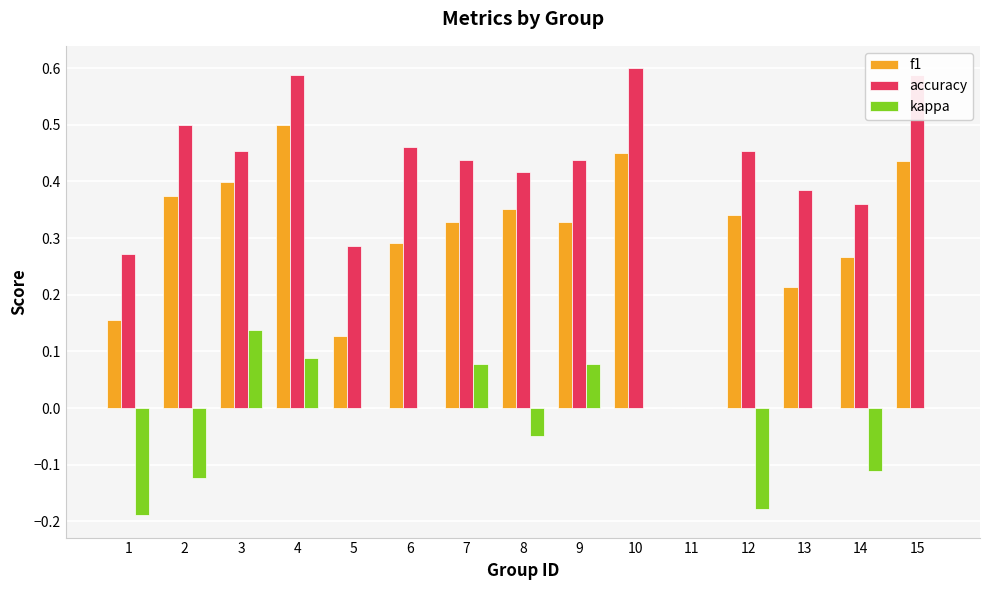

Which series changed the most between 11 and 12?

accuracy